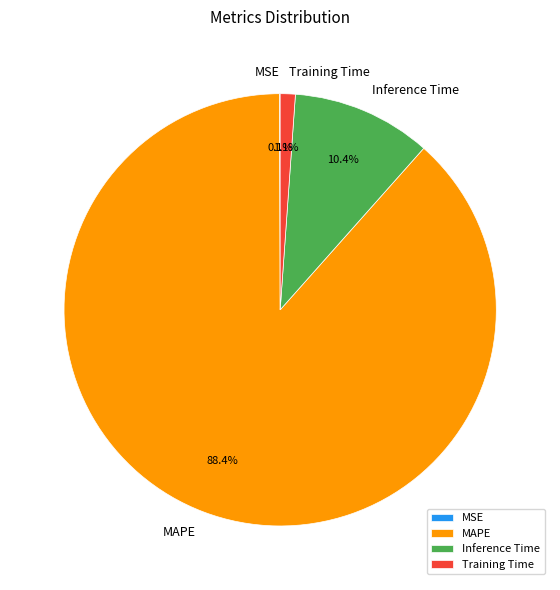

To the nearest percent, what is the average slice percentage?

25%